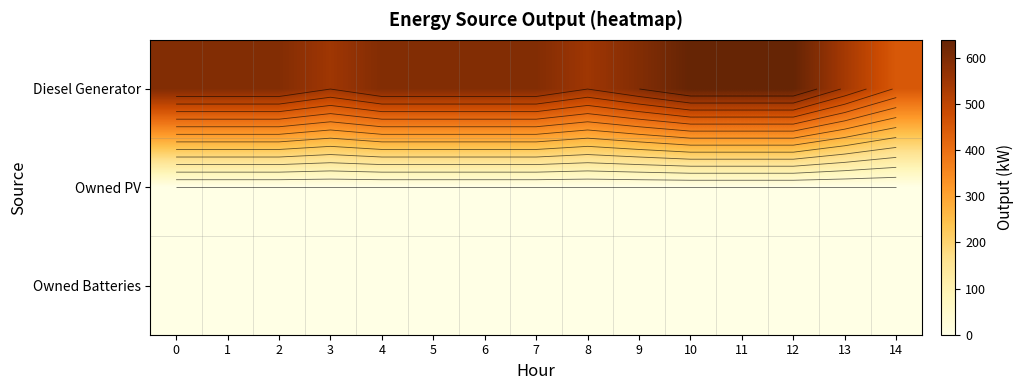

True or false: Owned PV has a value of 0 at 0.

True